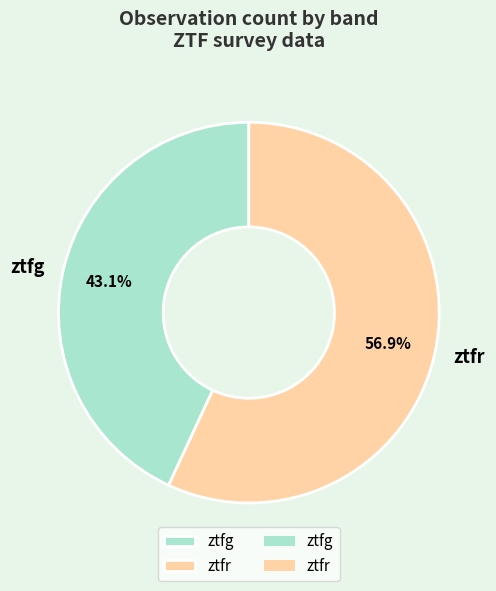

The ztfg slice represents 30% of the pie. True or false?

False